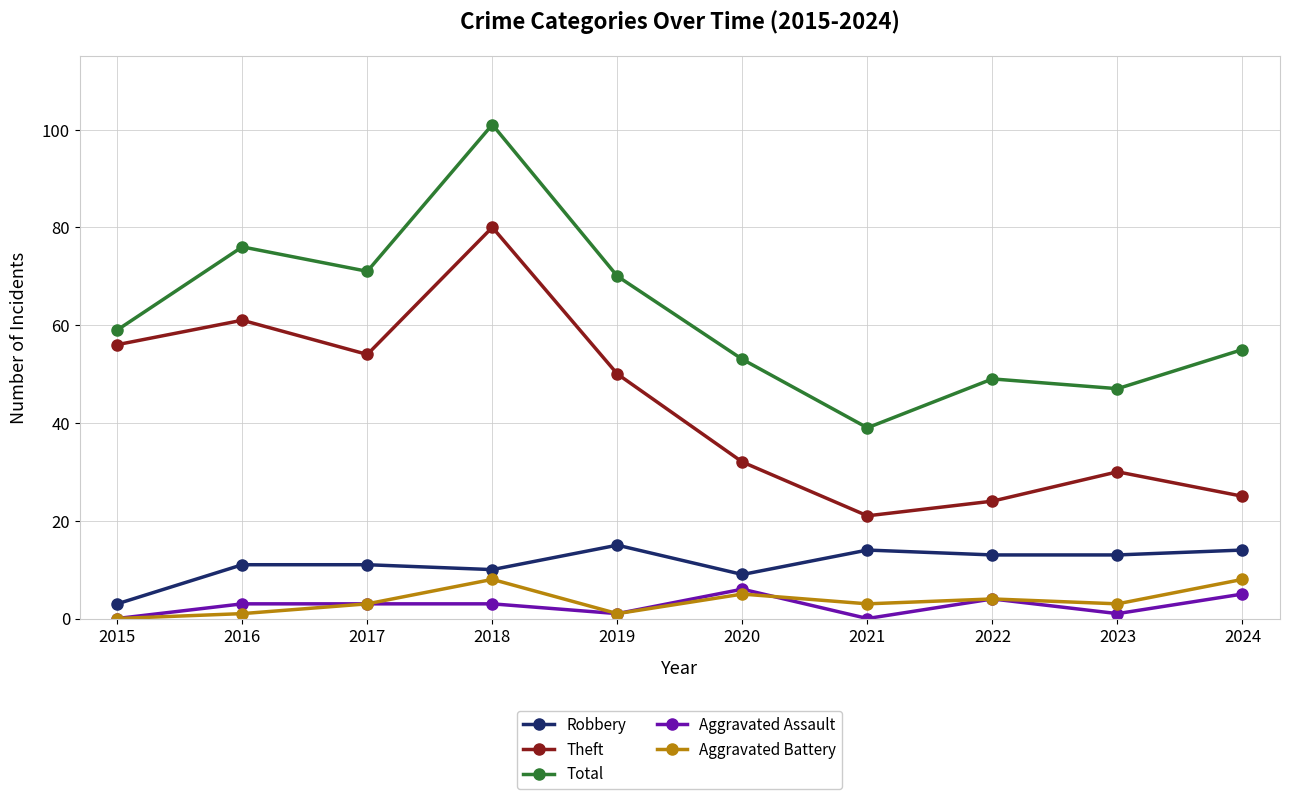

Which series has the largest range (max minus min)?

Total